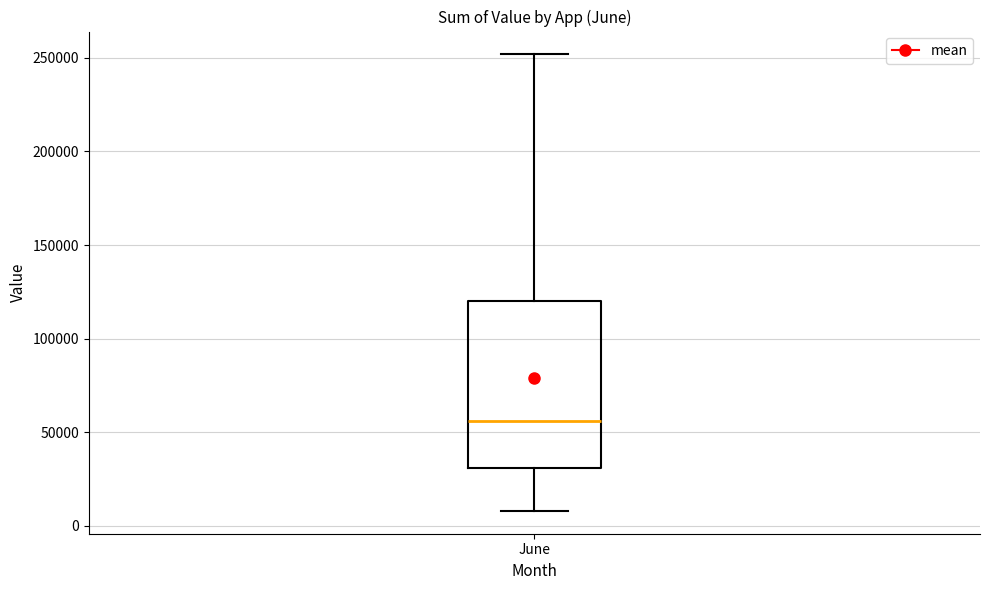

Where does the lower whisker of the box for June end on the y-axis? The values are not printed on the chart, so give them approximately, as read against the axis.

10000